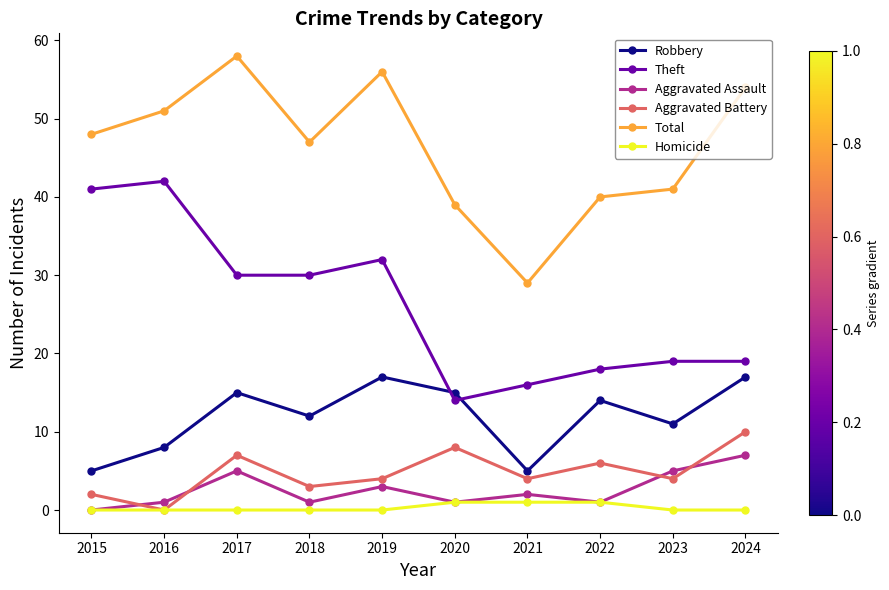

Reading left to right, transcribe all the data shown in this chart.

Robbery: 2015=5	2016=8	2017=15	2018=12	2019=17	2020=15	2021=5	2022=14	2023=11	2024=17
Theft: 2015=41	2016=42	2017=30	2018=30	2019=32	2020=14	2021=16	2022=18	2023=19	2024=19
Aggravated Assault: 2015=0	2016=1	2017=5	2018=1	2019=3	2020=1	2021=2	2022=1	2023=5	2024=7
Aggravated Battery: 2015=2	2016=0	2017=7	2018=3	2019=4	2020=8	2021=4	2022=6	2023=4	2024=10
Total: 2015=48	2016=51	2017=58	2018=47	2019=56	2020=39	2021=29	2022=40	2023=41	2024=54
Homicide: 2015=0	2016=0	2017=0	2018=0	2019=0	2020=1	2021=1	2022=1	2023=0	2024=0